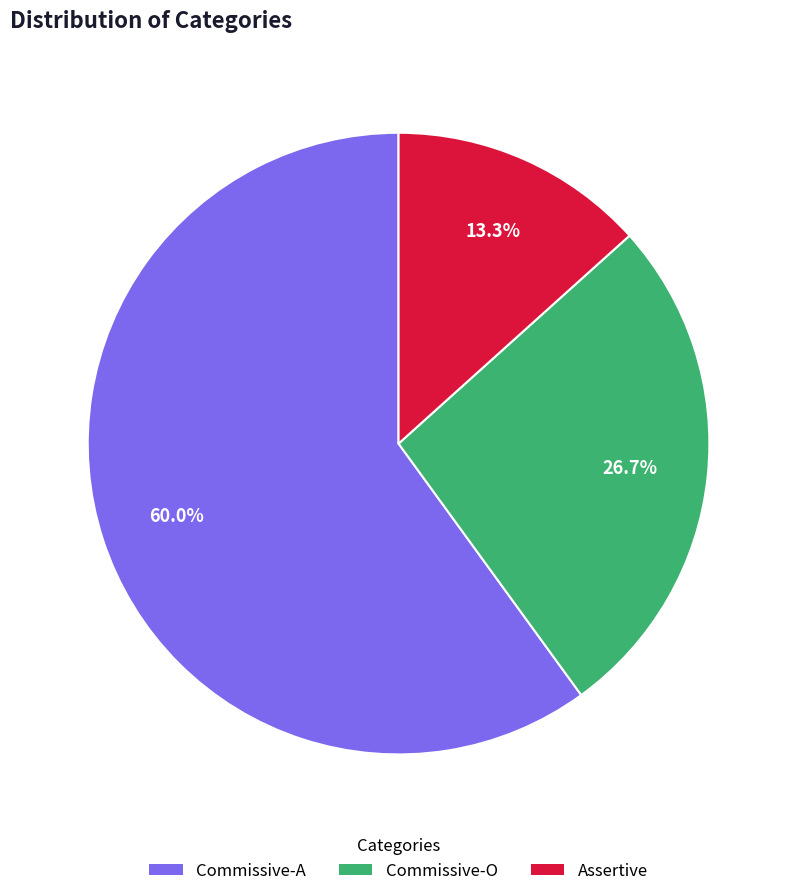

To the nearest percent, what is the average slice percentage?

33%